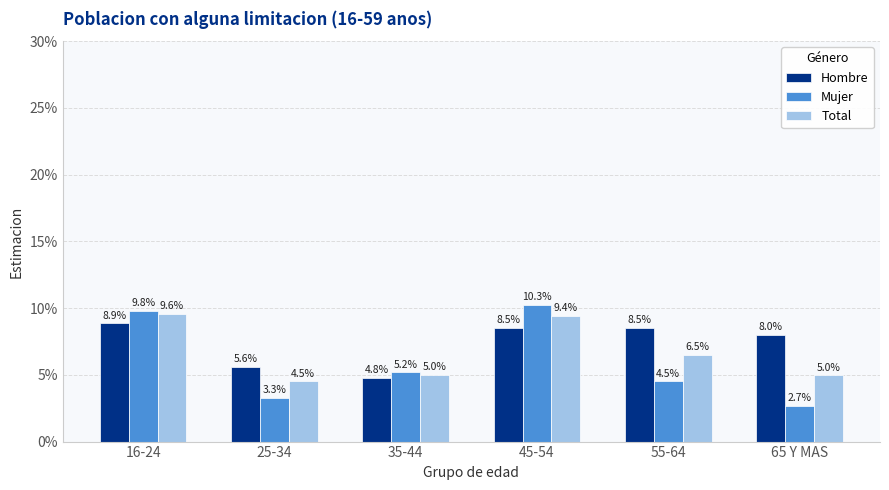

Does the chart contain stacked bars?

No